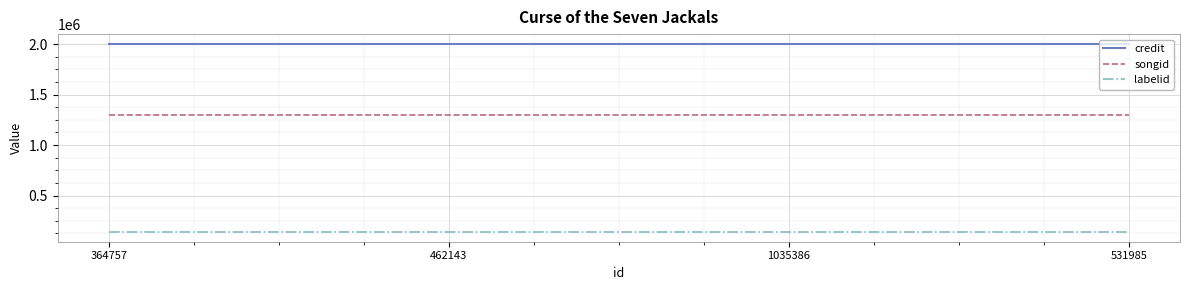

Rank the series at 364757 from highest to lowest value.

credit, songid, labelid